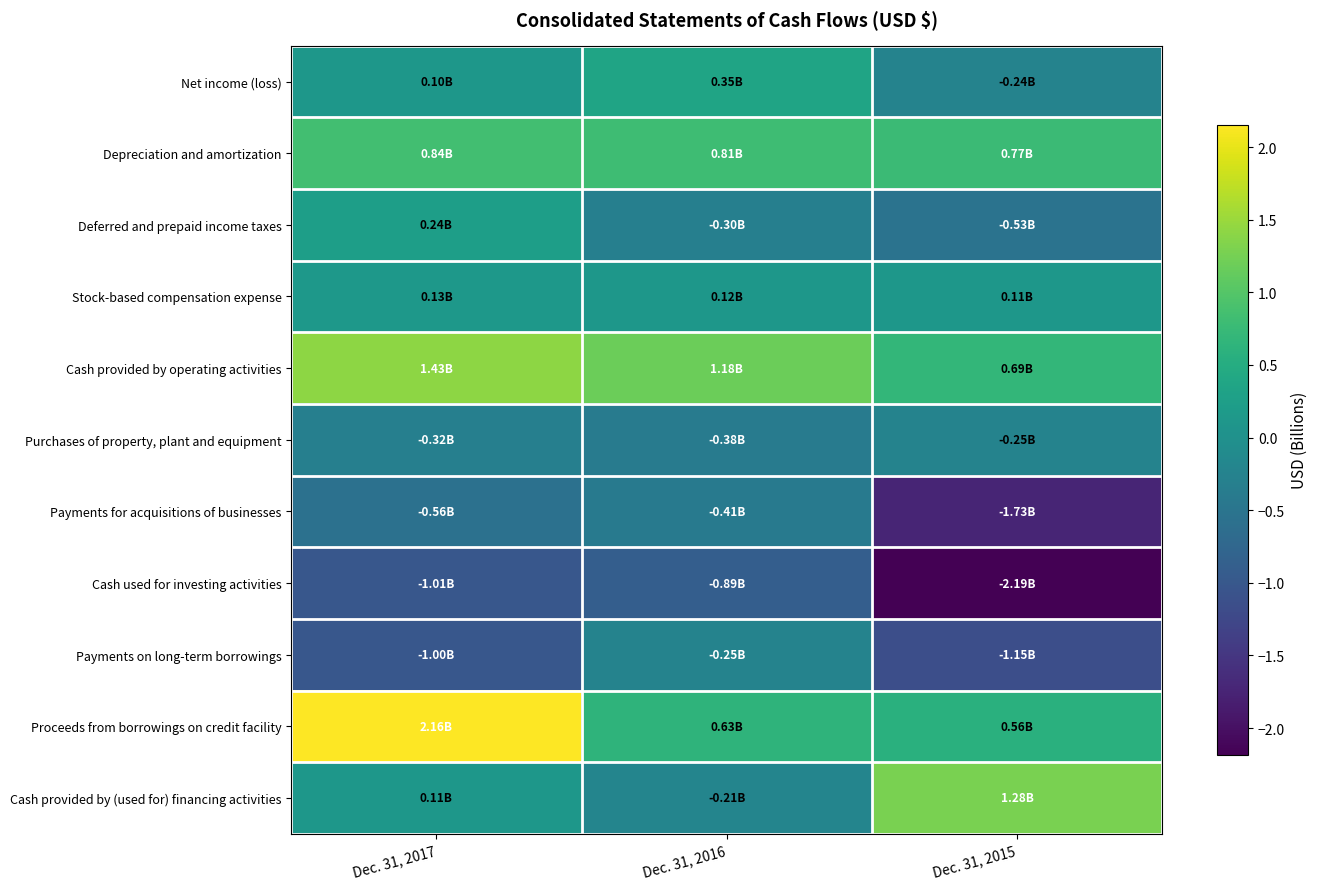

At how many categories does at least one series exceed 0?

3